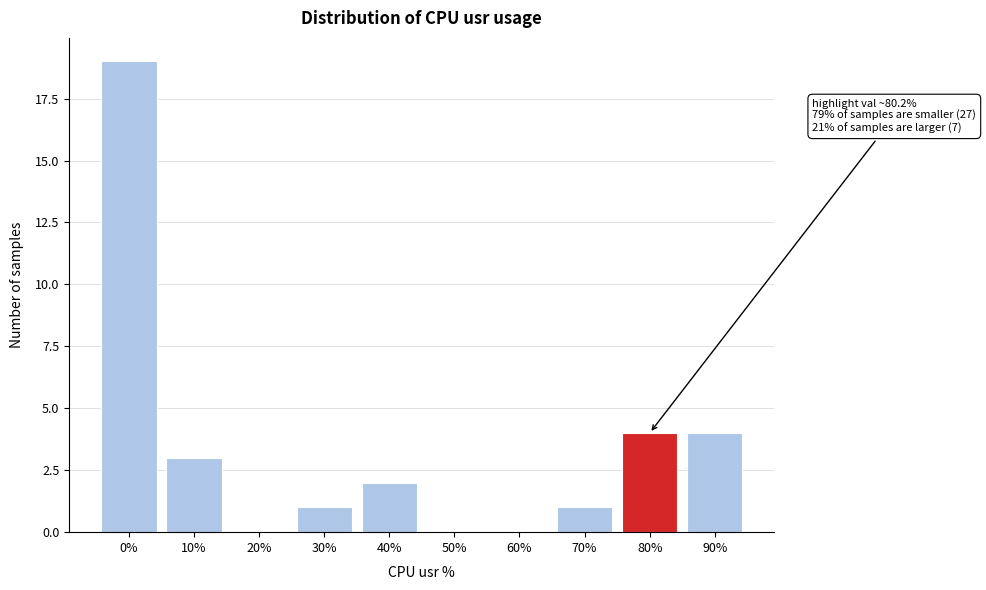

Reading left to right, extract all data points from this chart.

0%=19	10%=3	20%=0	30%=1	40%=2	50%=0	60%=0	70%=1	80%=4	90%=4